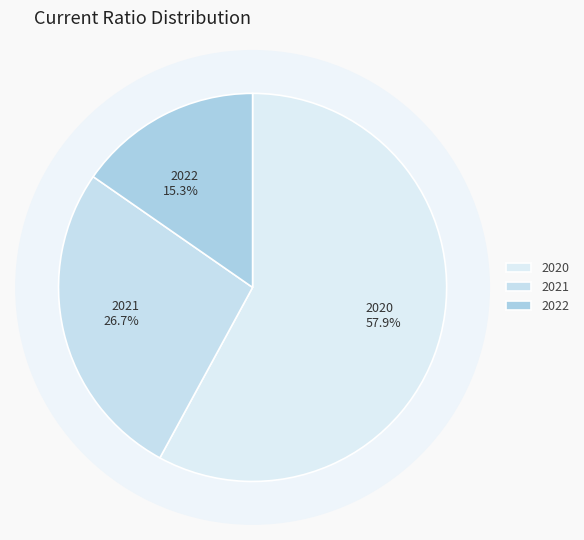

What percentage do 2021 and 2022 together represent?

42.1%